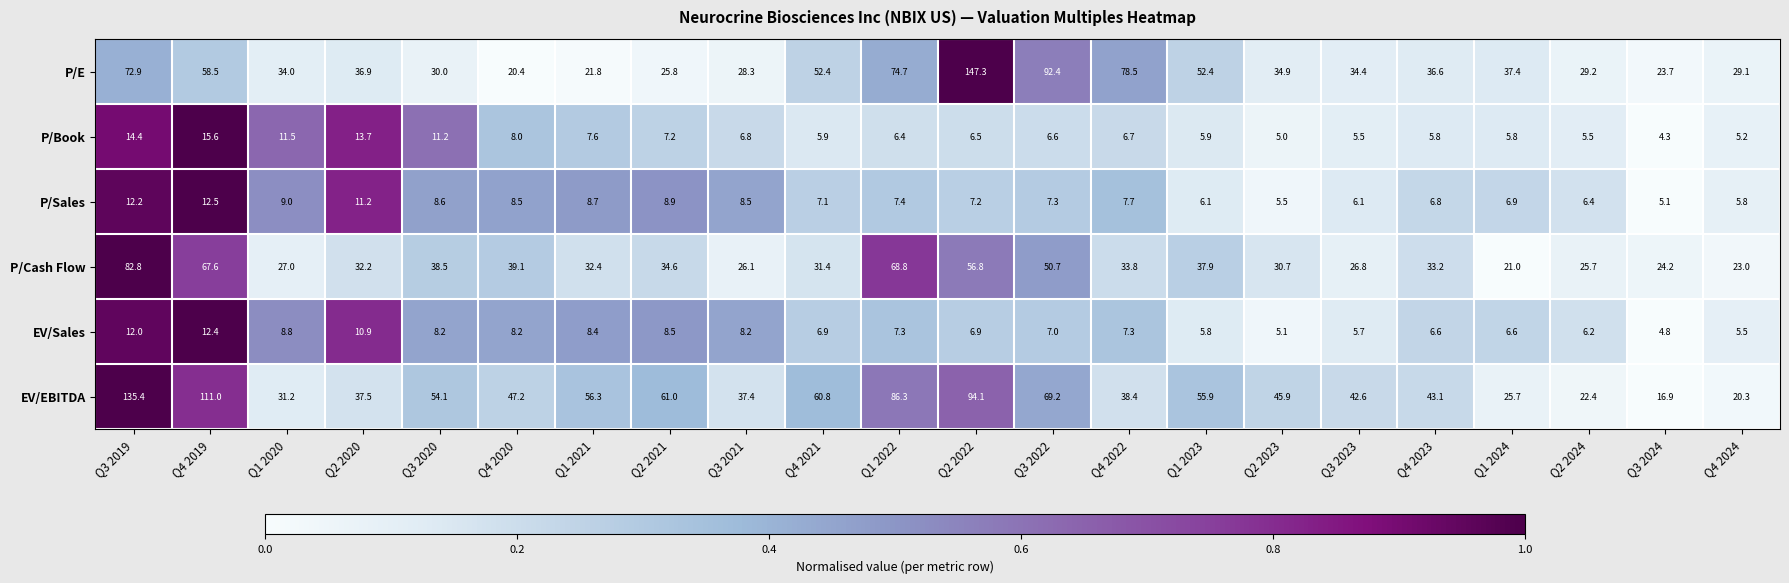

List the series in order of their peak value, lowest first.

EV/Sales, P/Sales, P/Book, P/Cash Flow, EV/EBITDA, P/E